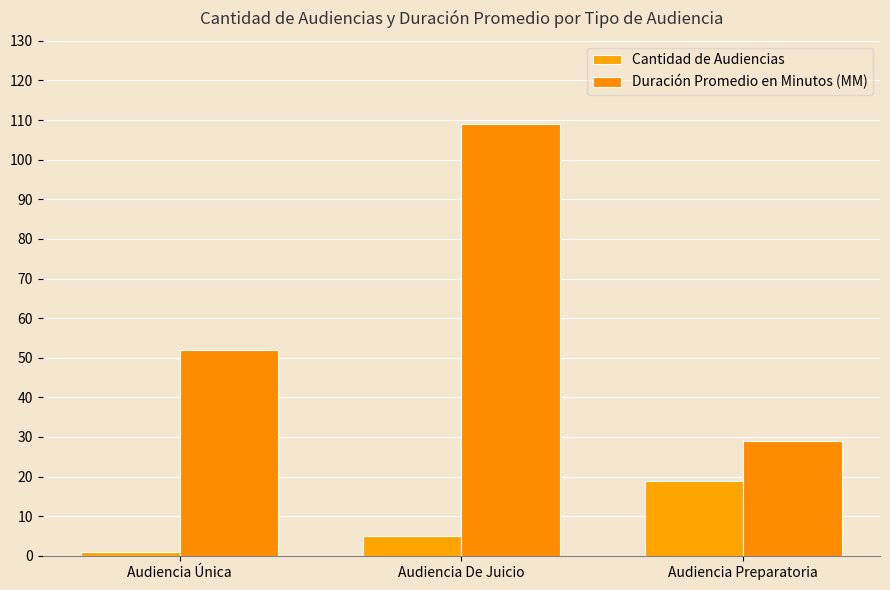

What is the maximum value shown in the chart?

109